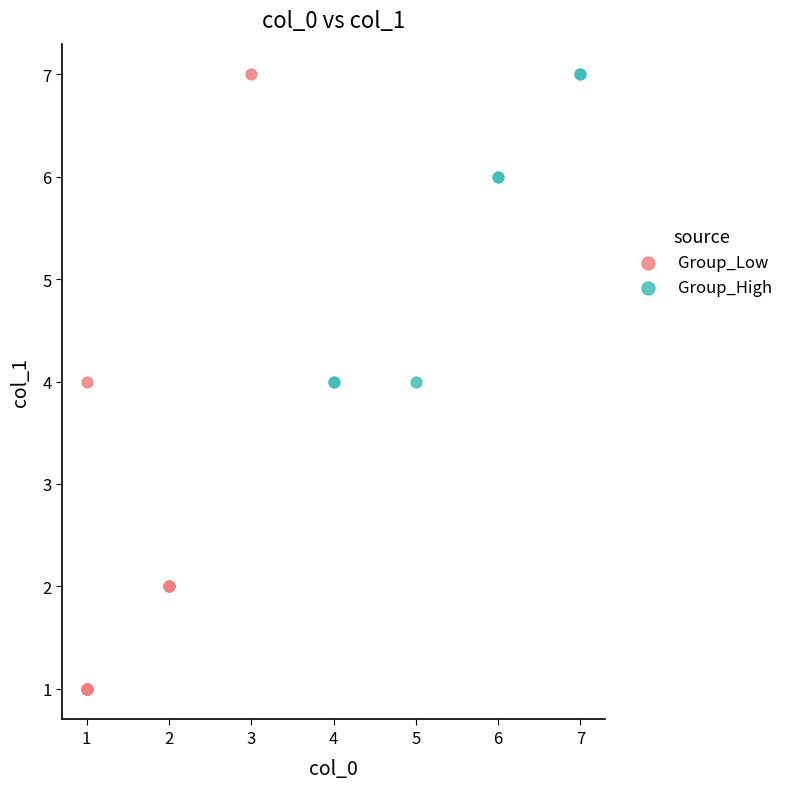

Which series has the largest Y range (max minus min)?

Group_Low